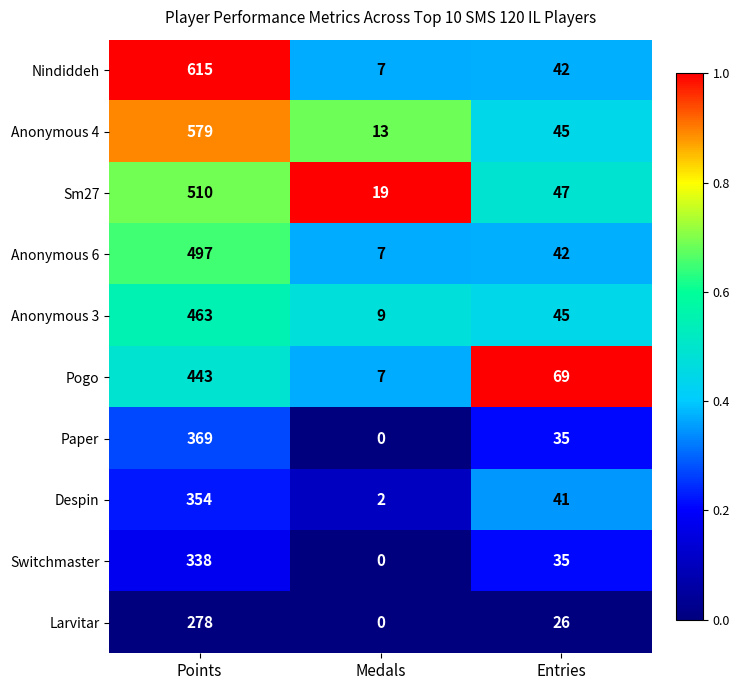

True or false: Anonymous 4 has a value of 26 at Entries.

False